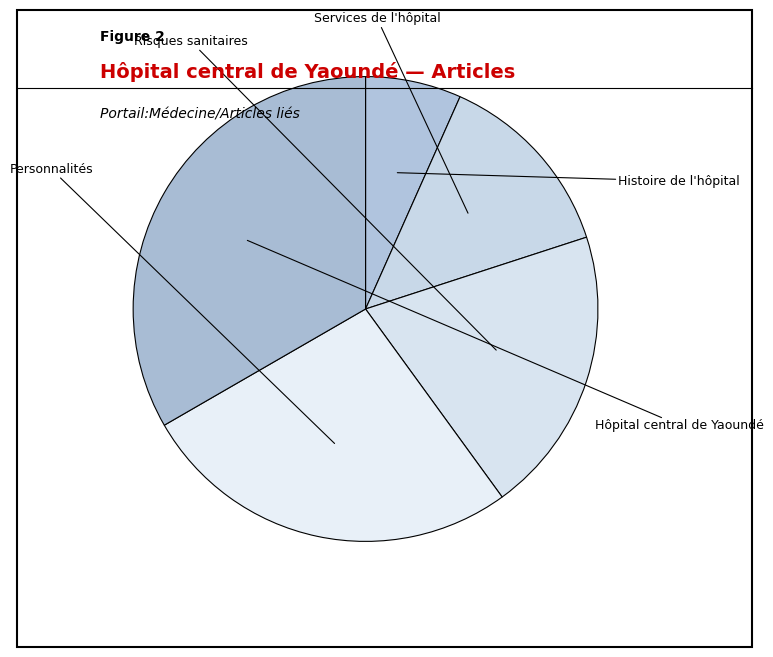

What percentage is the Services de l'hôpital slice, to the nearest percent?

13%